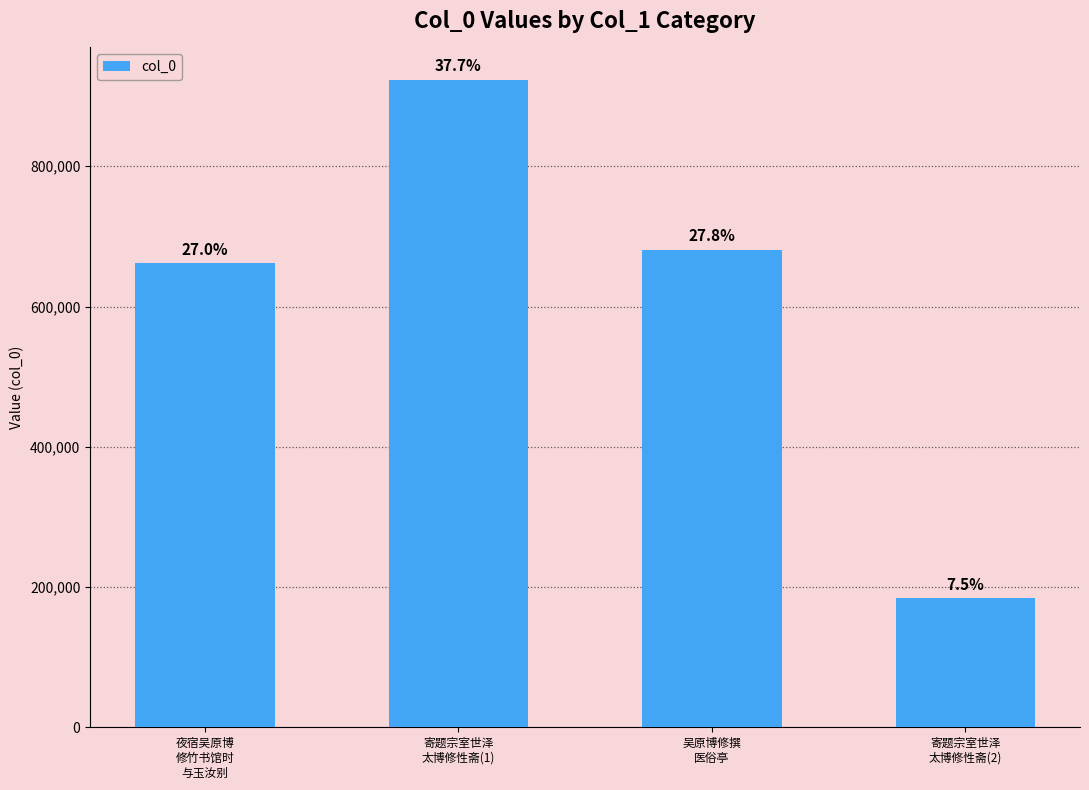

What is the average value?

612471